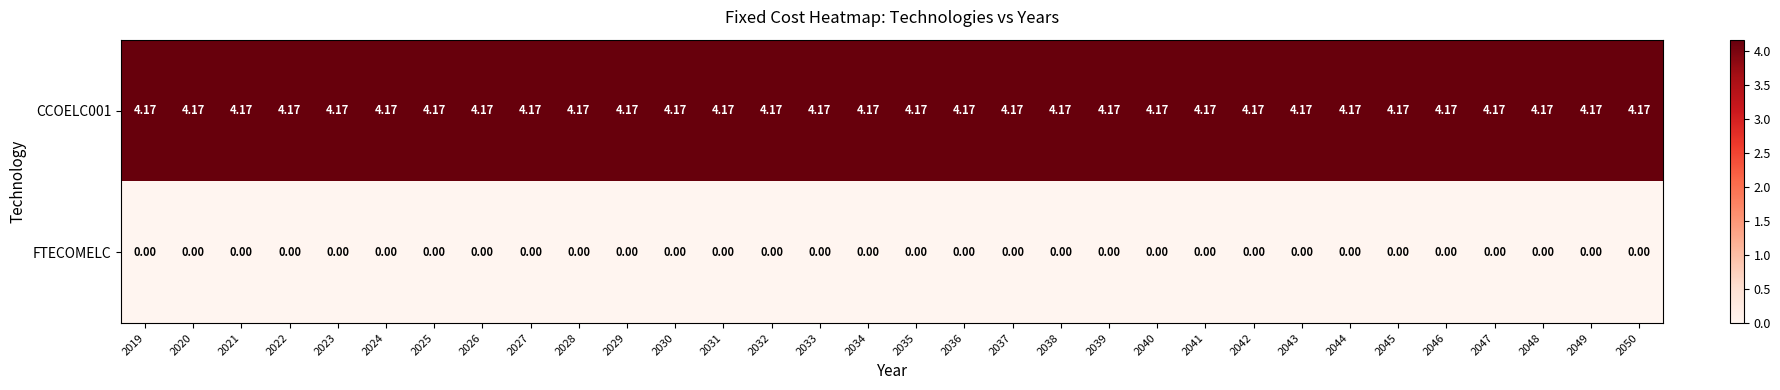

Is the value of CCOELC001 at 2031 greater than the value of FTECOMELC at 2023?

Yes